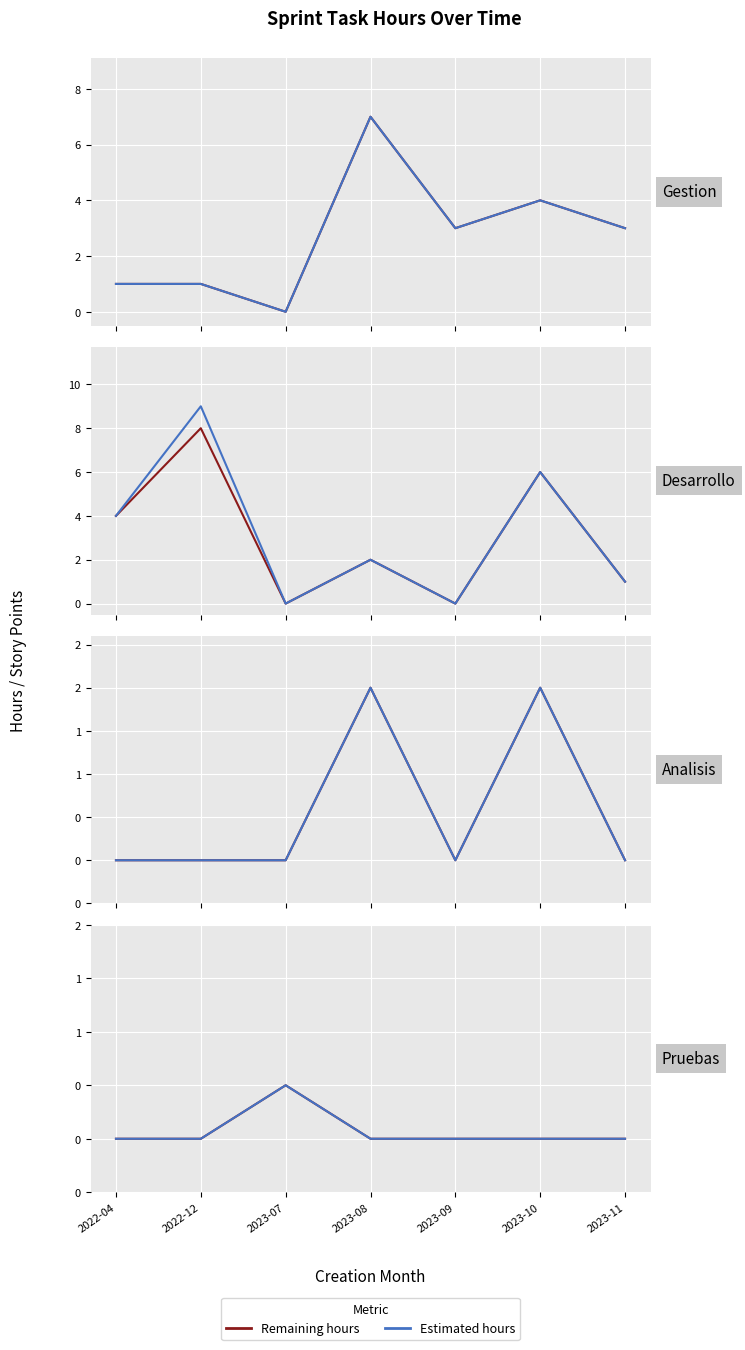

Is the value of Remaining hours at 2023-08 greater than the value of Estimated hours at 2023-11?

No